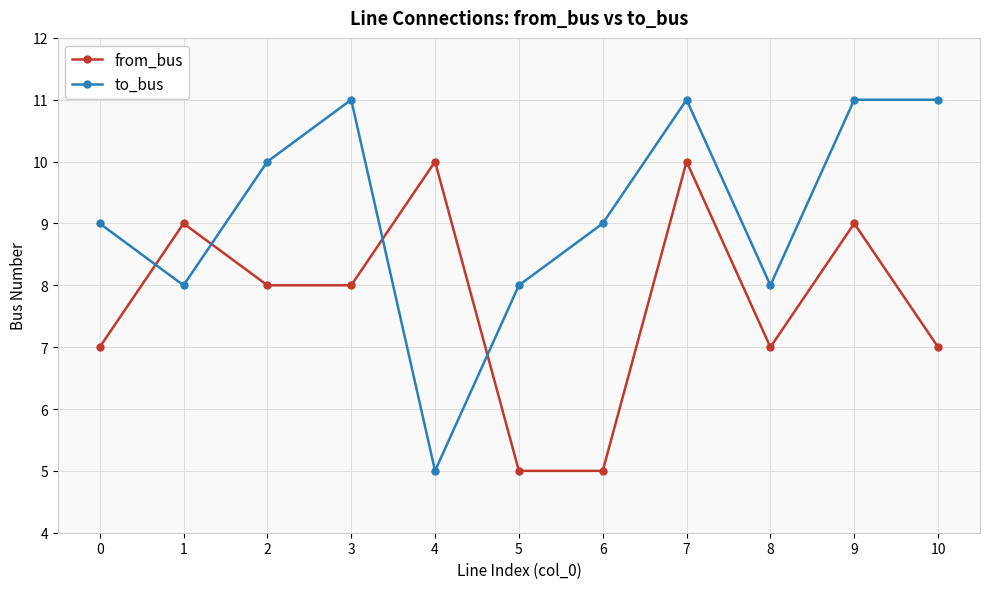

True or false: from_bus and to_bus intersect in this chart.

True